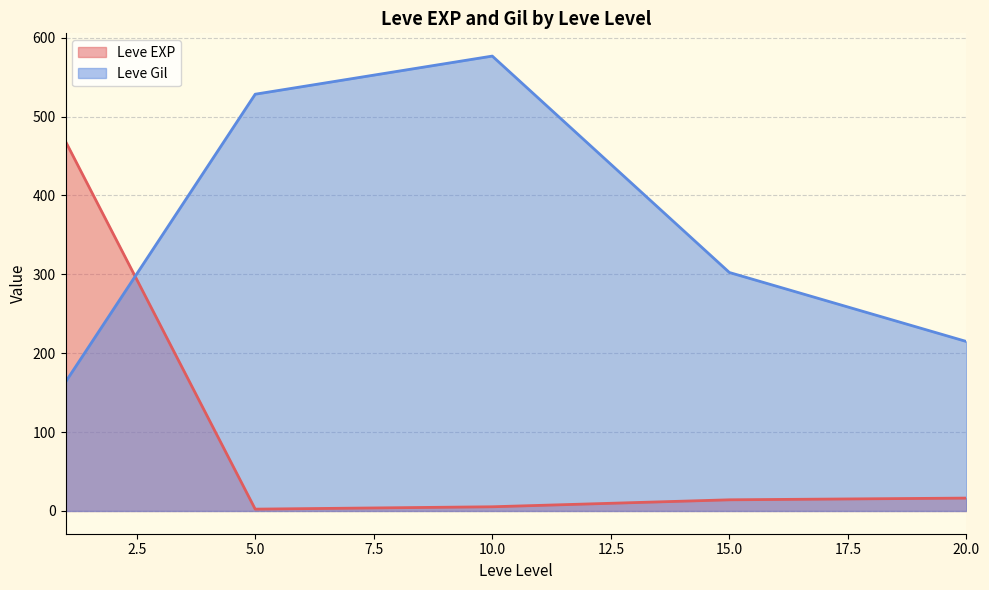

How many series are shown in this chart?

2